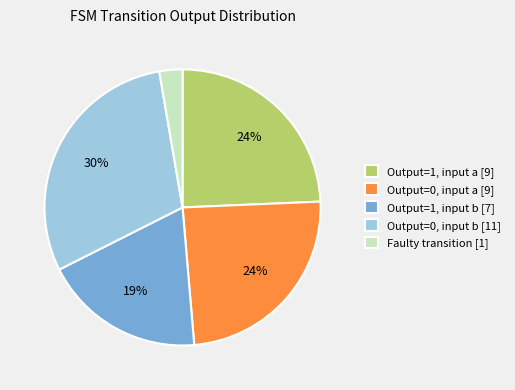

To the nearest percent, what is the difference between the largest and smallest slice percentages?

27%